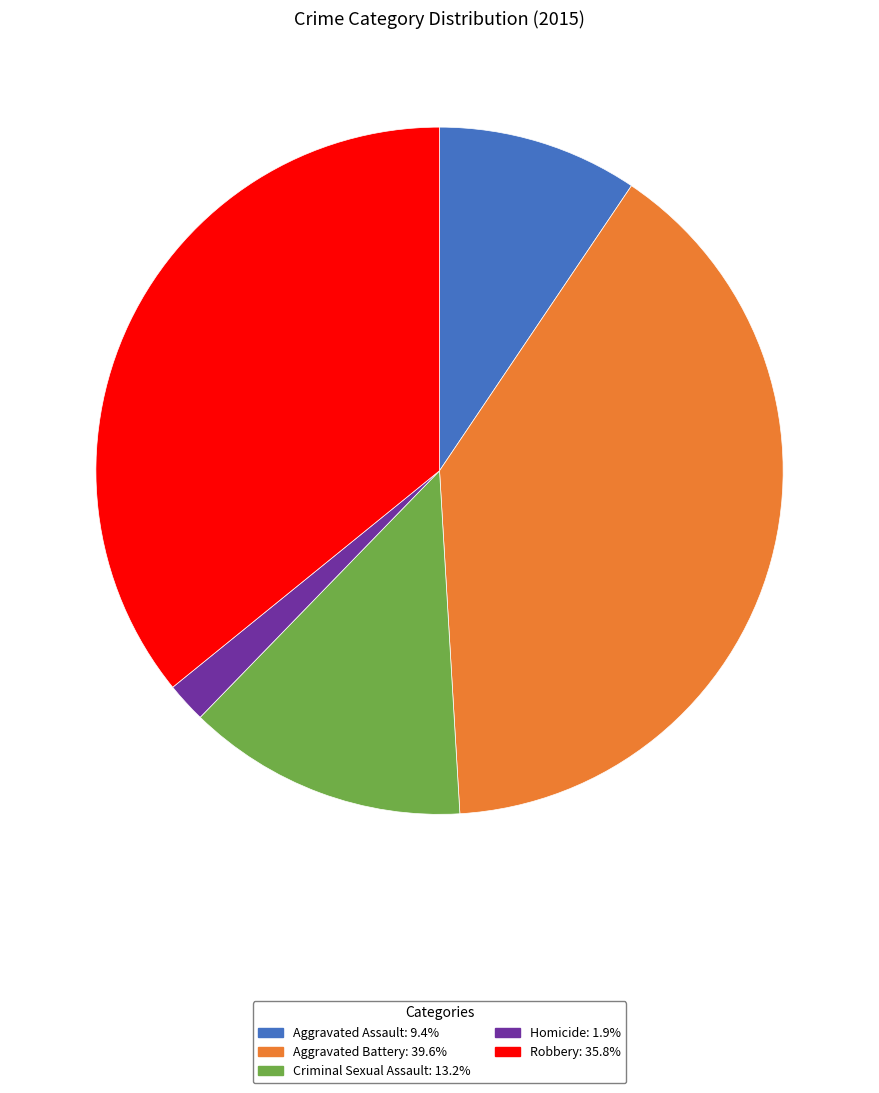

Is the sum of Aggravated Assault: 9.4% and Aggravated Battery: 39.6% greater than half?

No